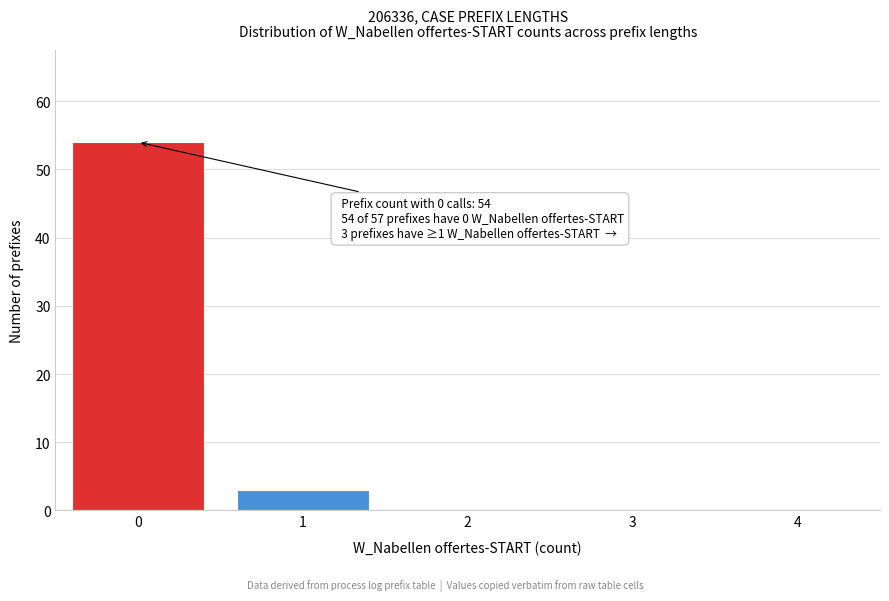

Reading left to right, extract all data points from this chart.

0=54	1=3	2=0	3=0	4=0